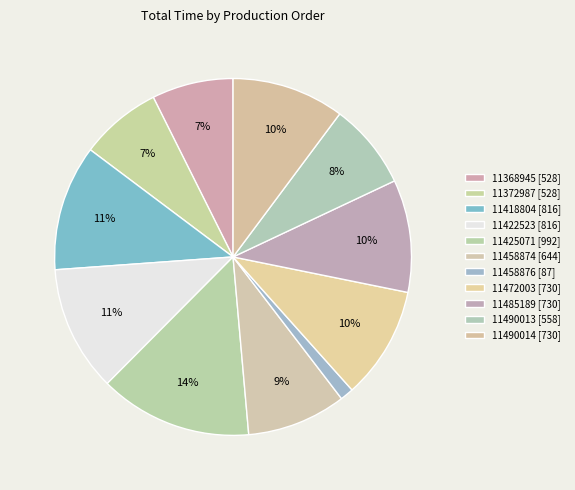

Count the number of slices in the pie.

11